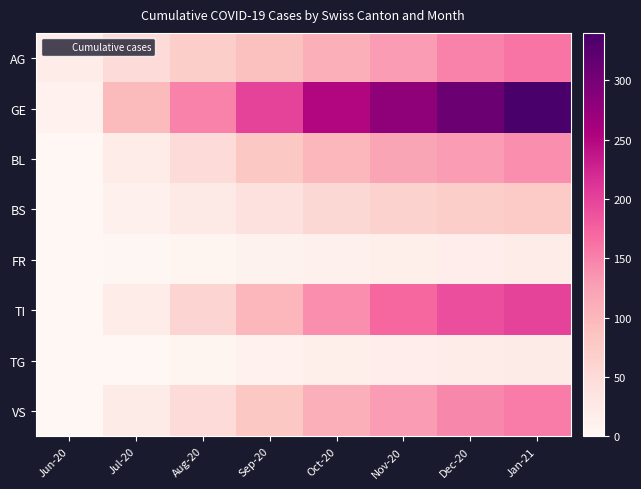

Between Oct-20 and Jan-21, which series saw the biggest shift?

GE